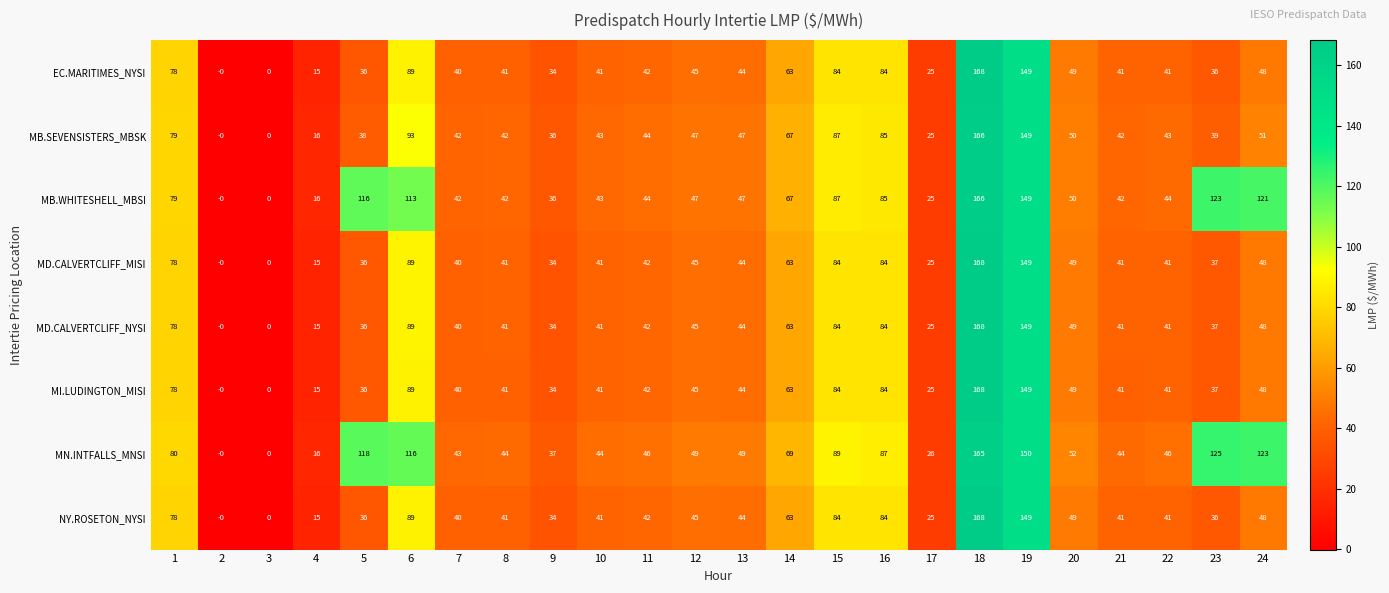

Is it true that NY.ROSETON_NYSI equals 149 at 19?

True